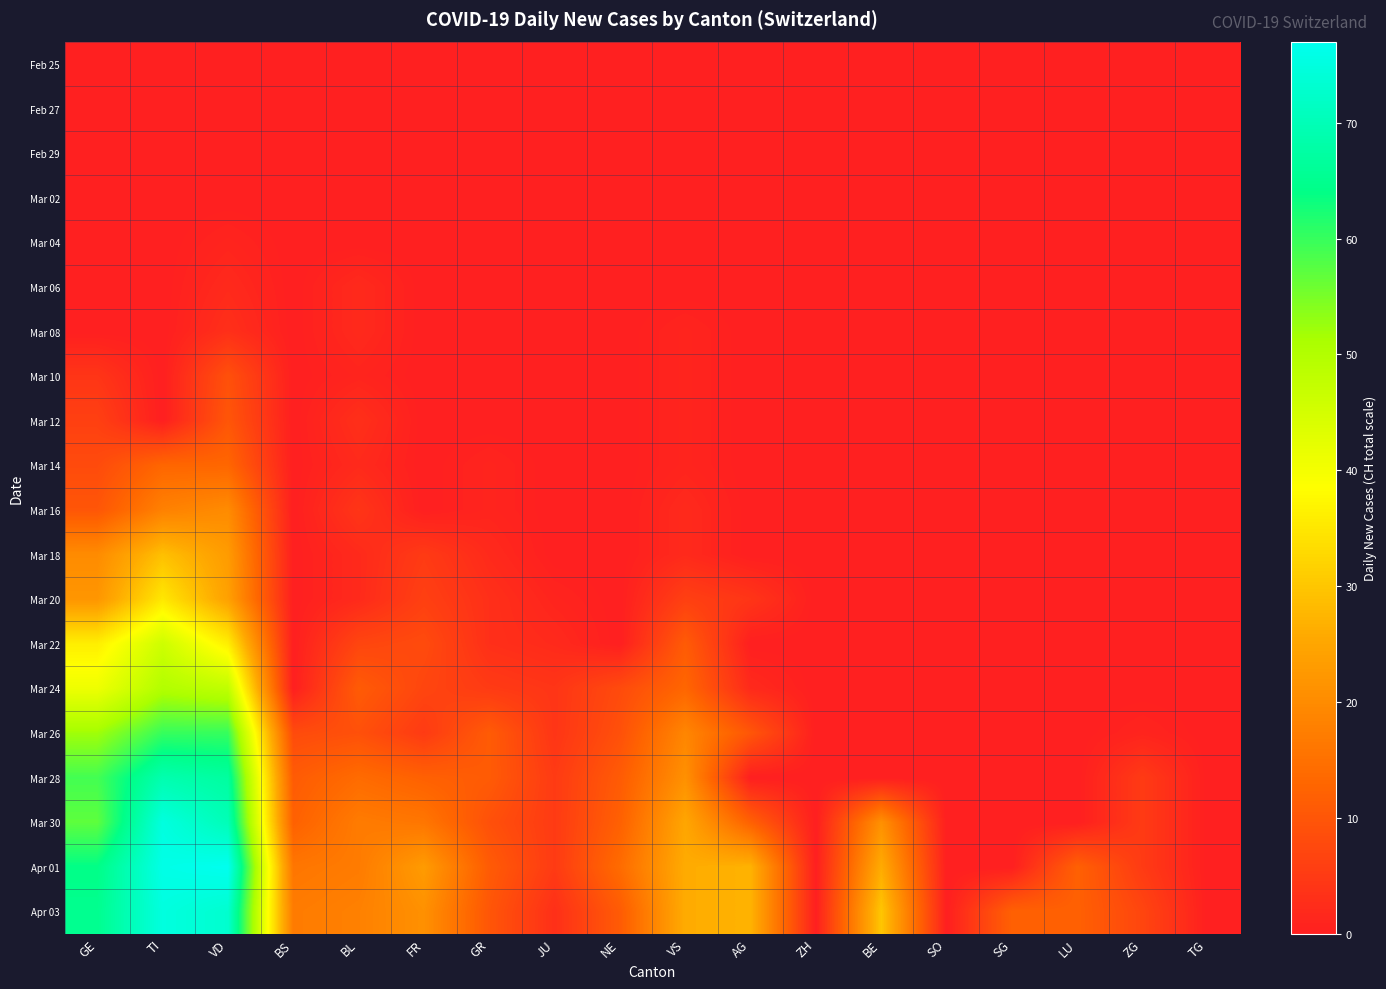

At which category is the sum across all series the highest?

TI